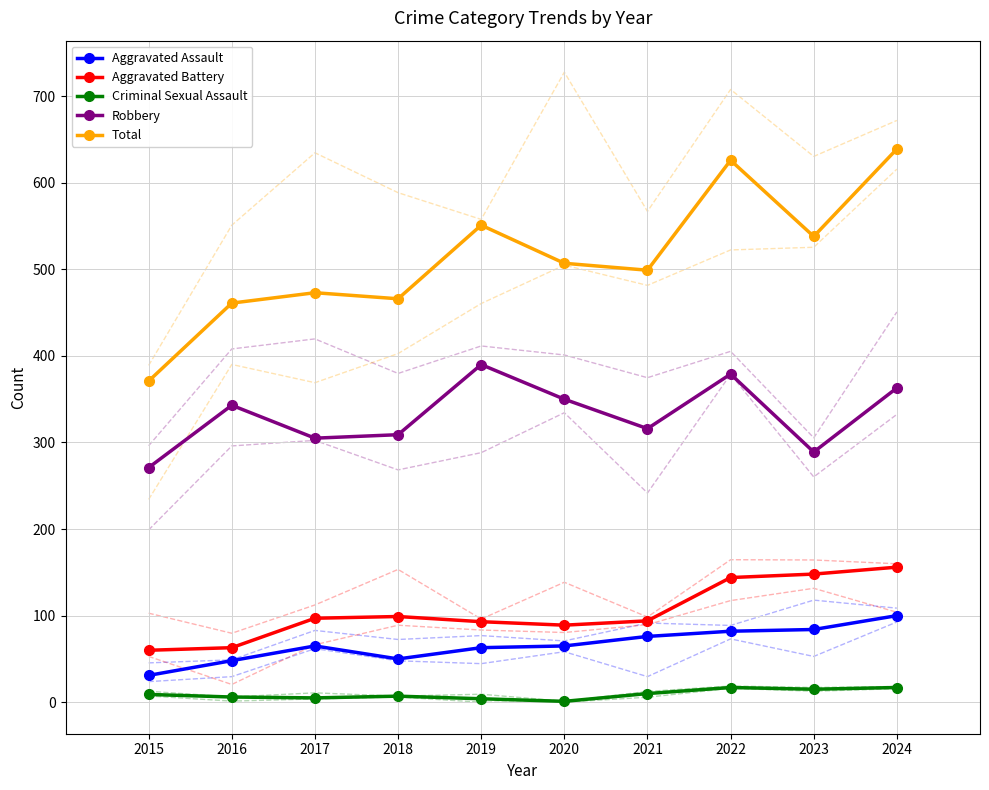

Rank the series by their maximum value, from lowest to highest.

Criminal Sexual Assault, Aggravated Assault, Aggravated Battery, Robbery, Total